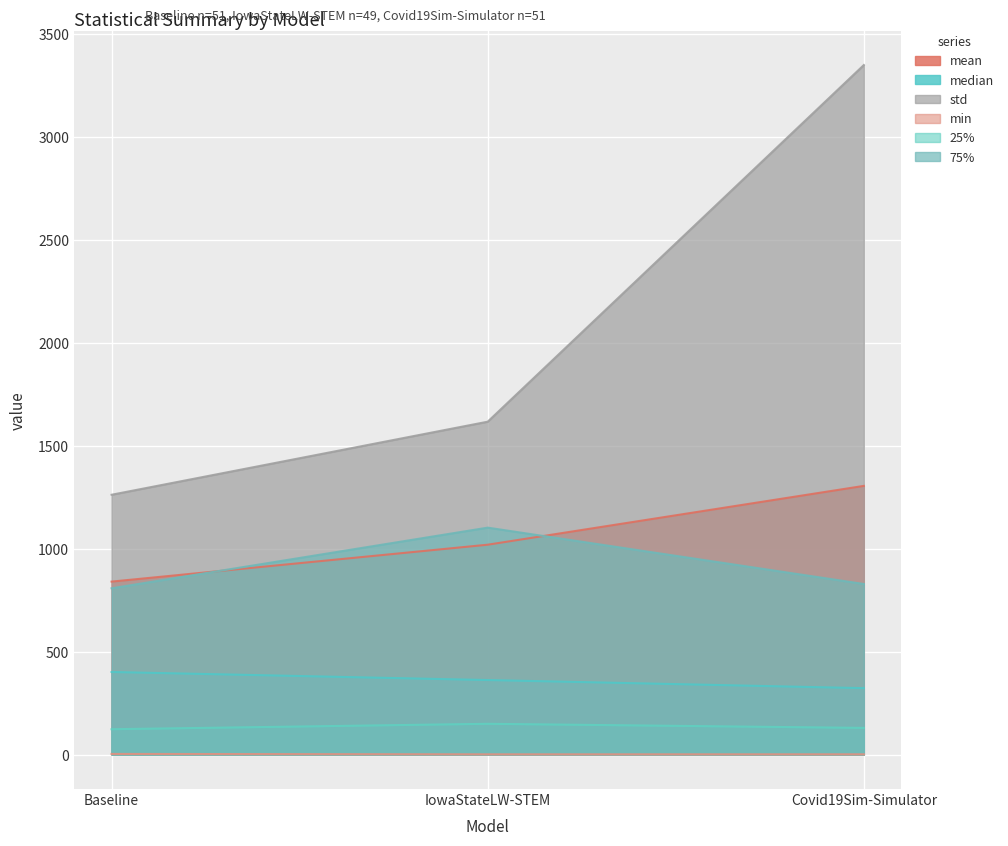

At how many categories does at least one series exceed 3240?

1